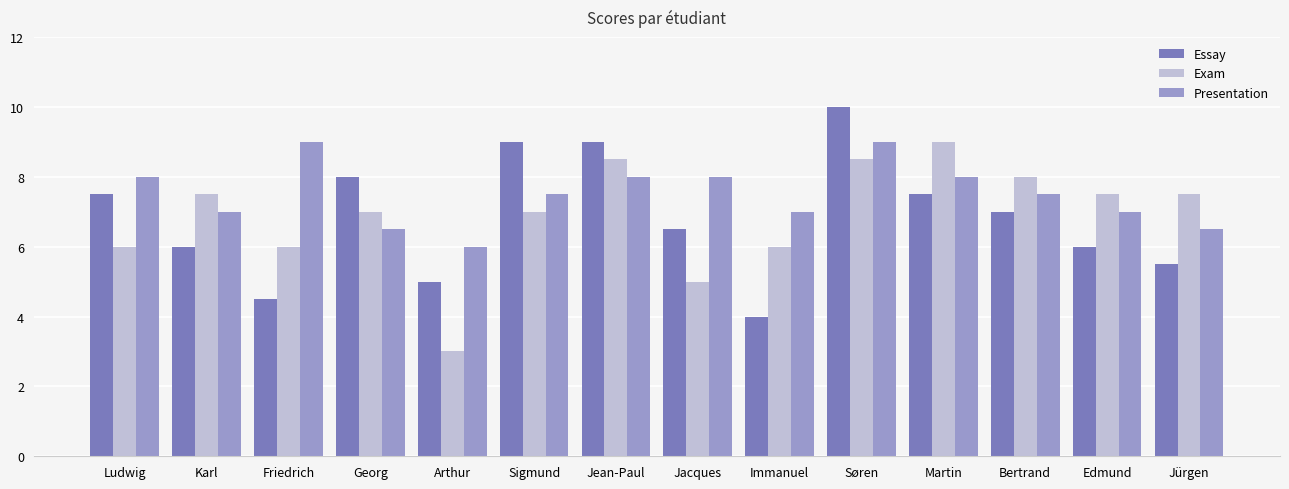

What is the maximum value shown in the chart?

10.0